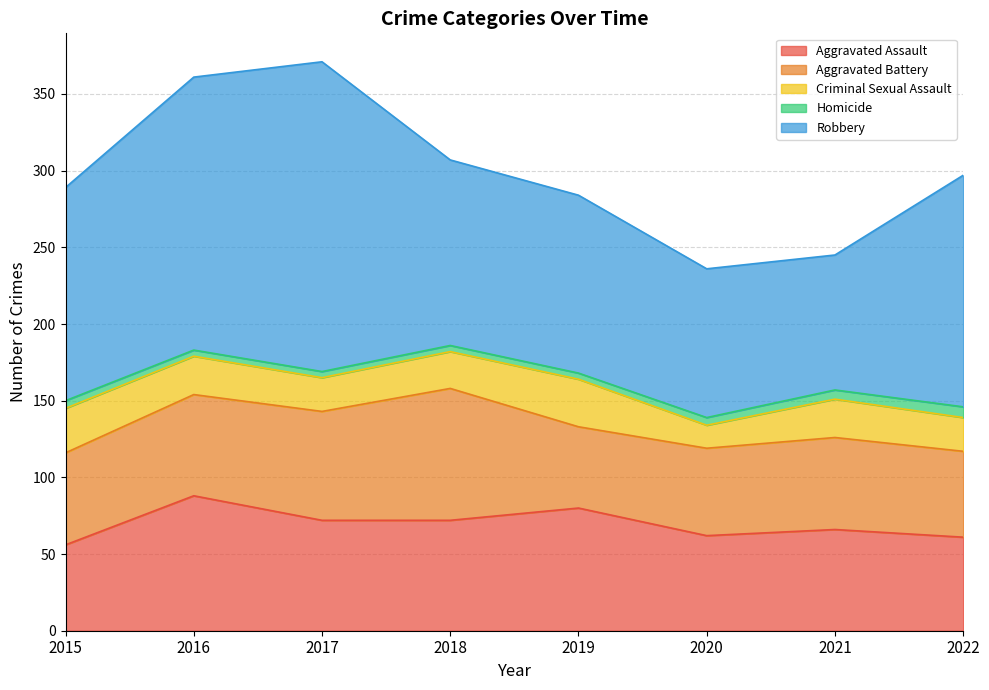

Which series changed the most between 2015 and 2018?

Aggravated Battery